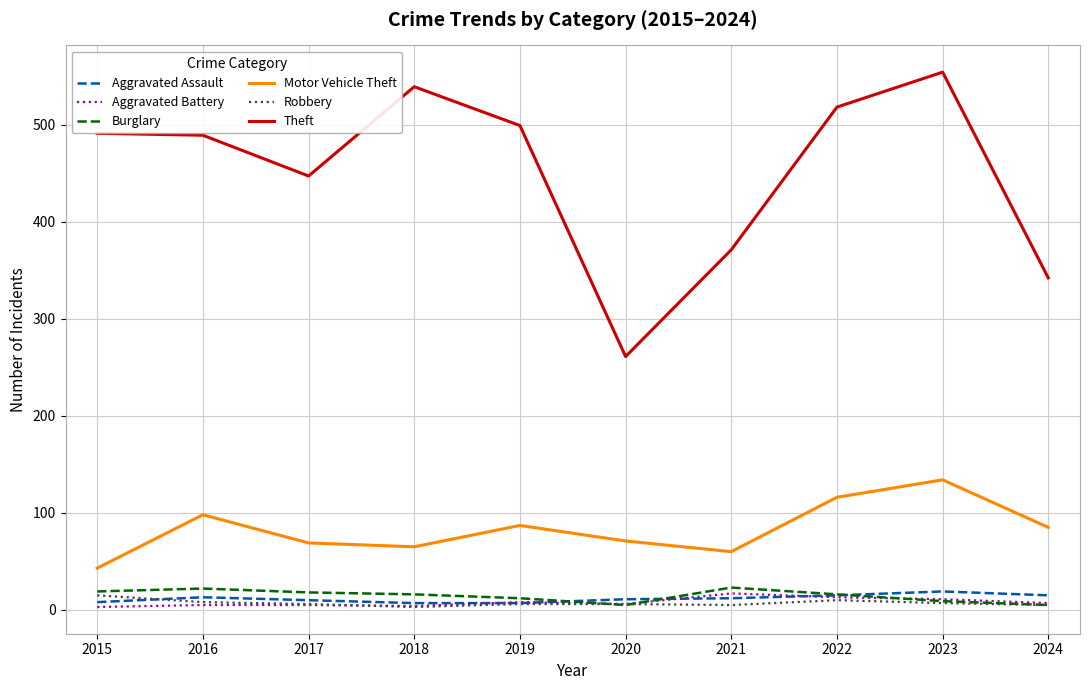

Which series ends up on top after the final intersection of Burglary and Aggravated Assault?

Aggravated Assault